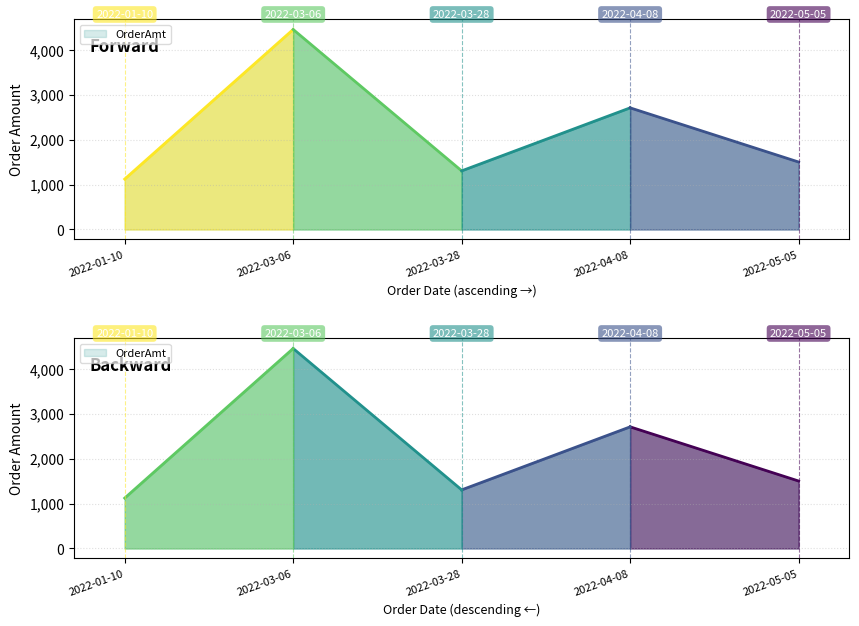

Which series has the widest spread of values?

OrderAmt